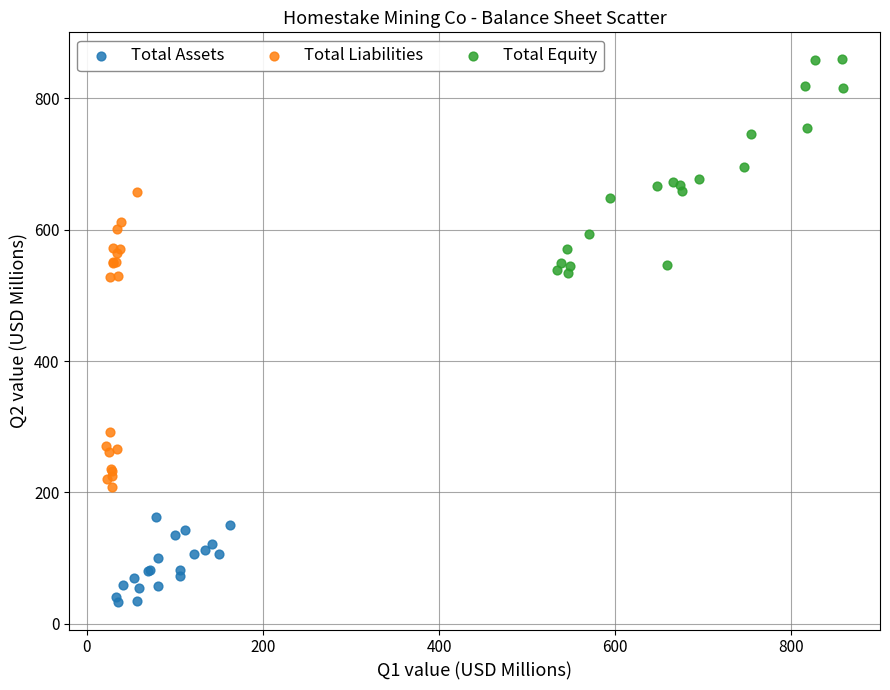

What are all the series names shown in the legend?

Total Assets, Total Liabilities, Total Equity